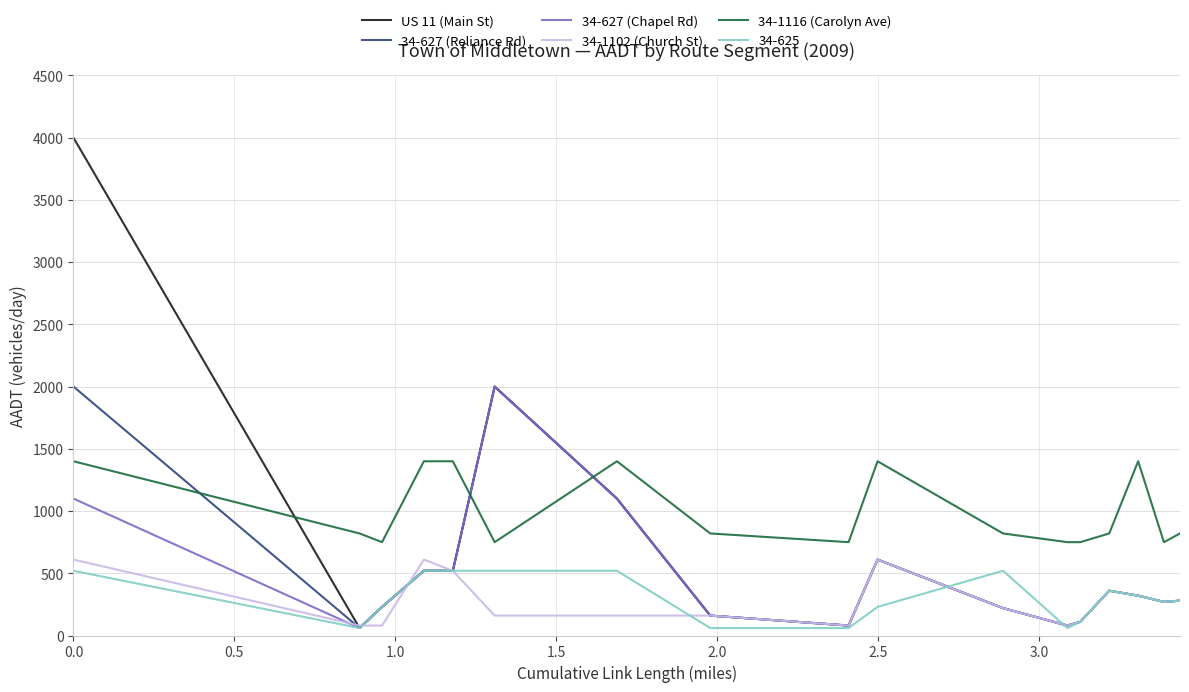

What is the difference between the maximum and second lowest values in the 34-627 (Chapel Rd) series?

1920